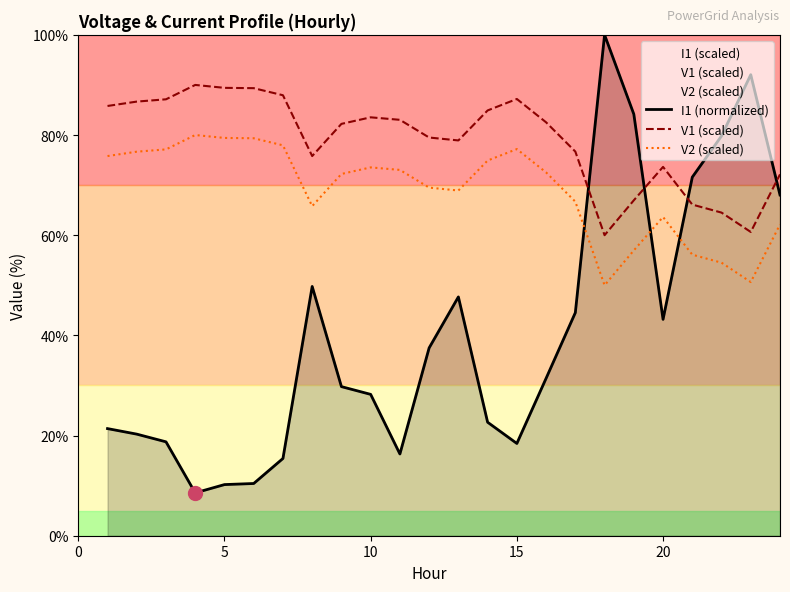

What is the sum of the V1 (scaled) values at 20 and 5?

163.1